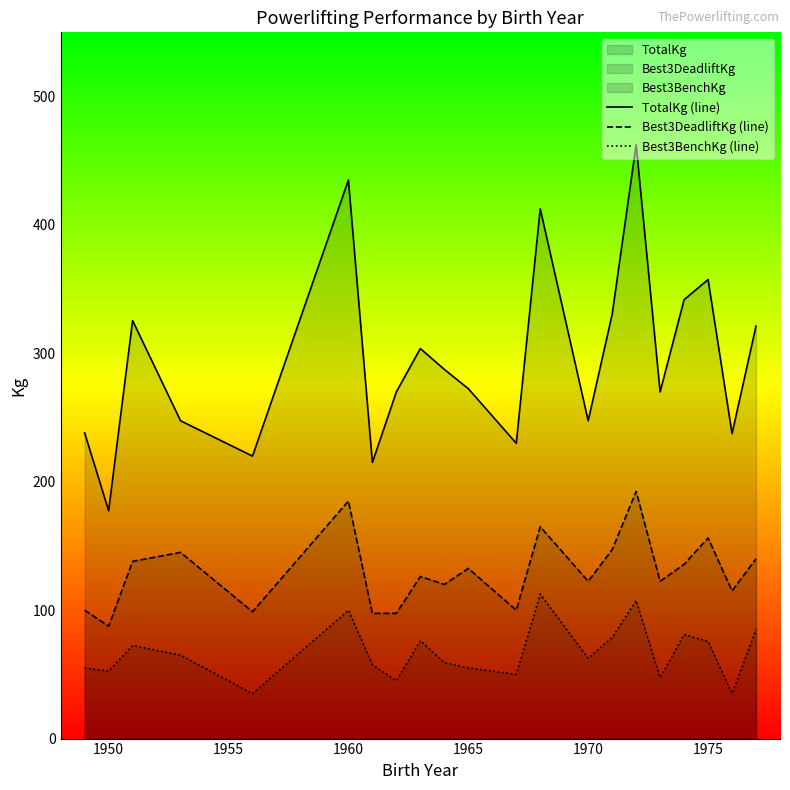

True or false: TotalKg (line) and Best3BenchKg (line) intersect in this chart.

False